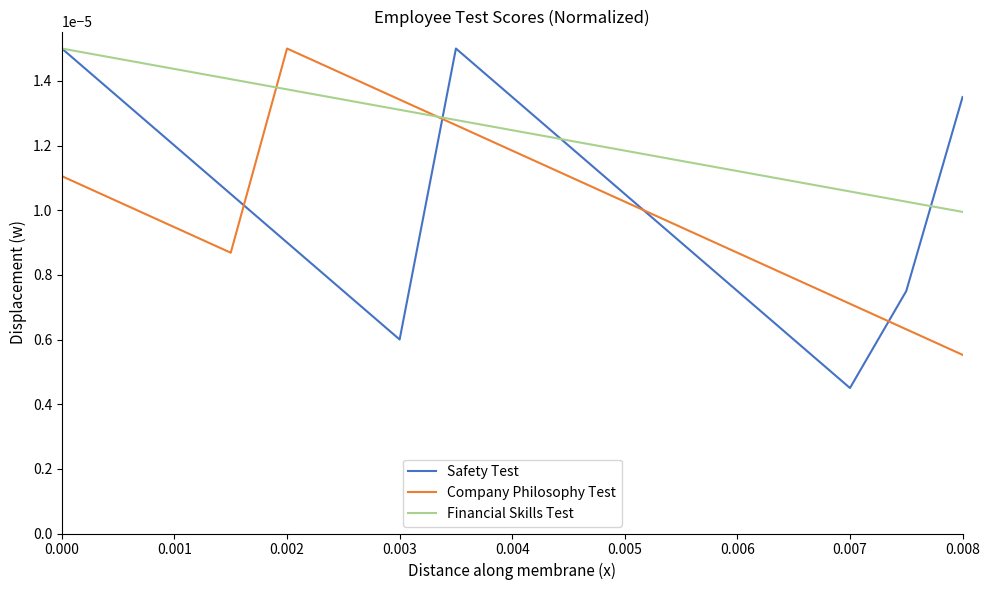

Which series has the largest total across all categories?

Financial Skills Test